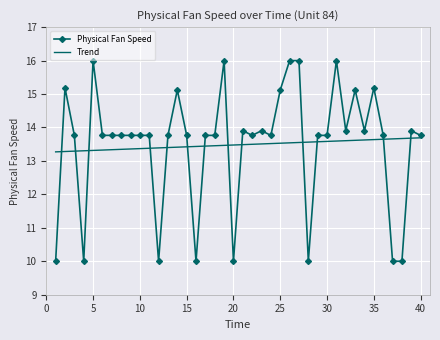

What is the highest value of the Trend series?

13.7